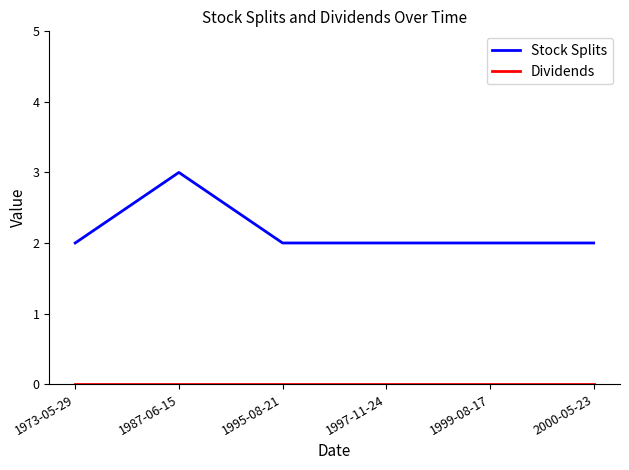

Which series has the largest total across all categories?

Stock Splits